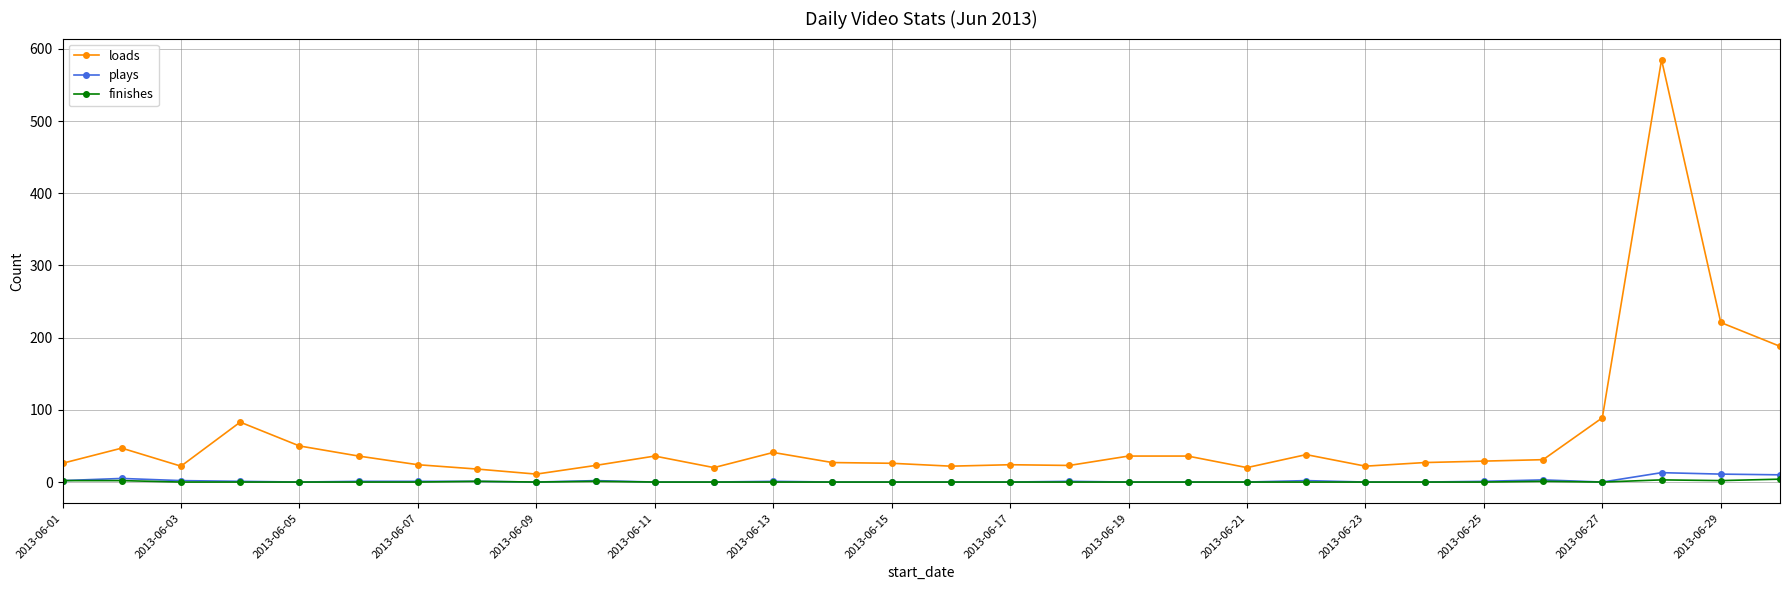

Which series has the widest spread of values?

loads